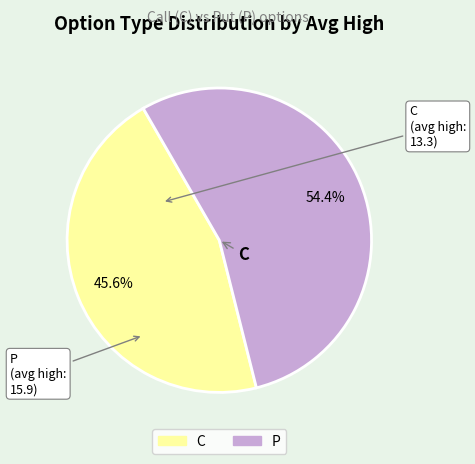

What percentage do P and C together represent?

100.0%